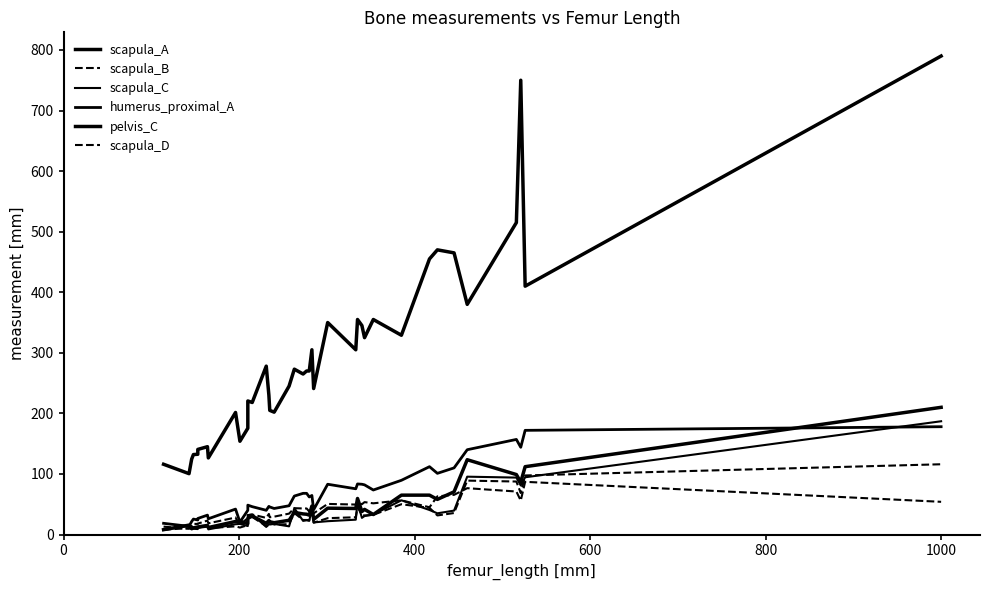

True or false: scapula_C and pelvis_C cross at least once.

False